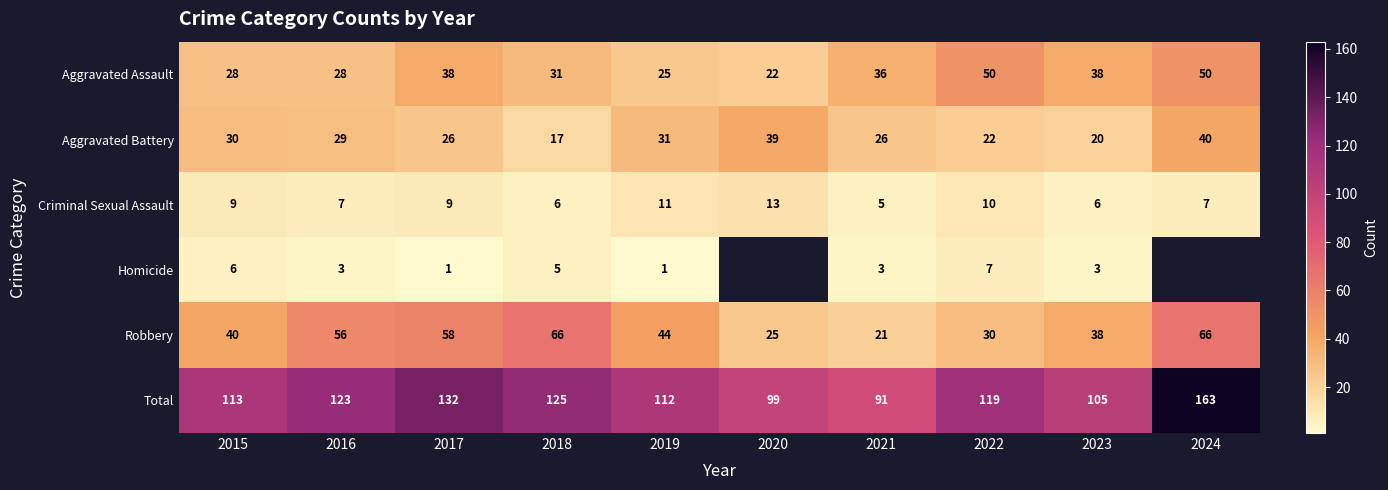

Is the value of Aggravated Battery at 2021 greater than the value of Aggravated Assault at 2024?

No